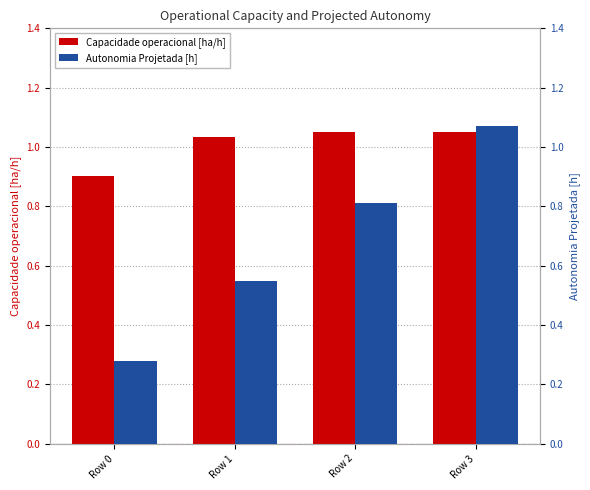

Which label corresponds to the smallest value in the chart?

Row 0